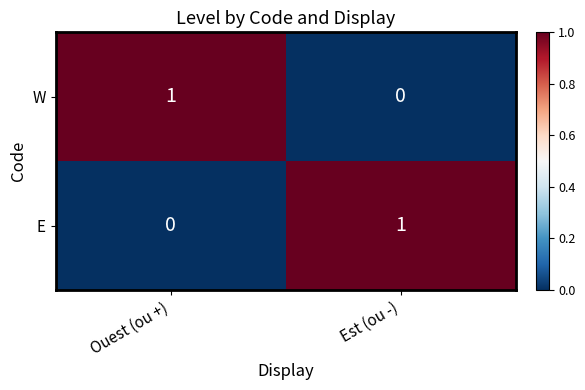

Rank the series at Ouest (ou +) from highest to lowest value.

W, E